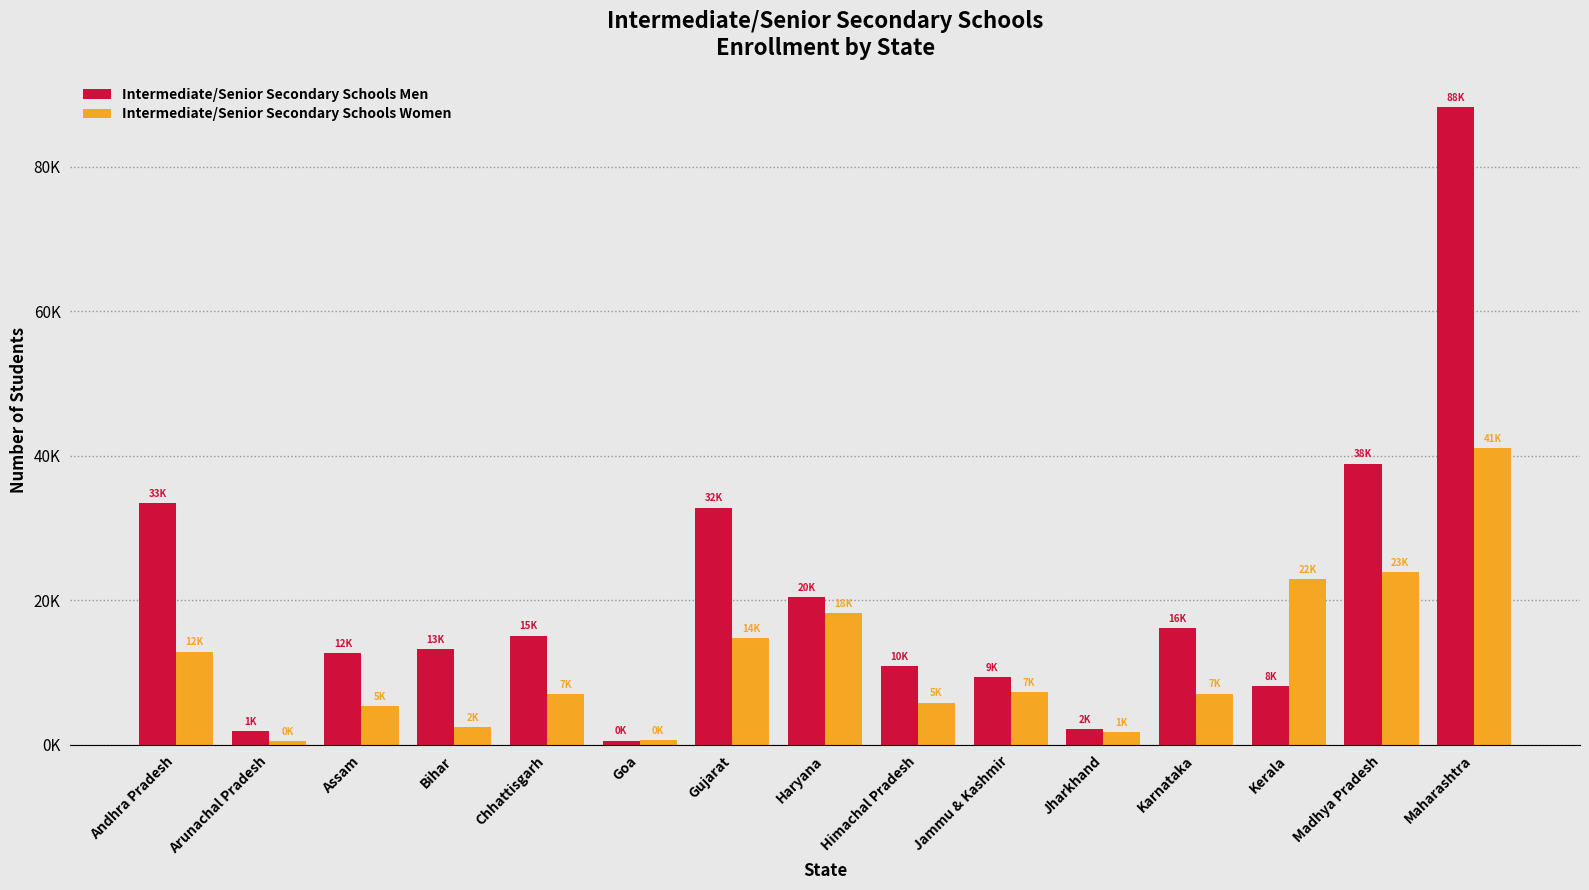

What are all the series names shown in the legend?

Intermediate/Senior Secondary Schools Men, Intermediate/Senior Secondary Schools Women